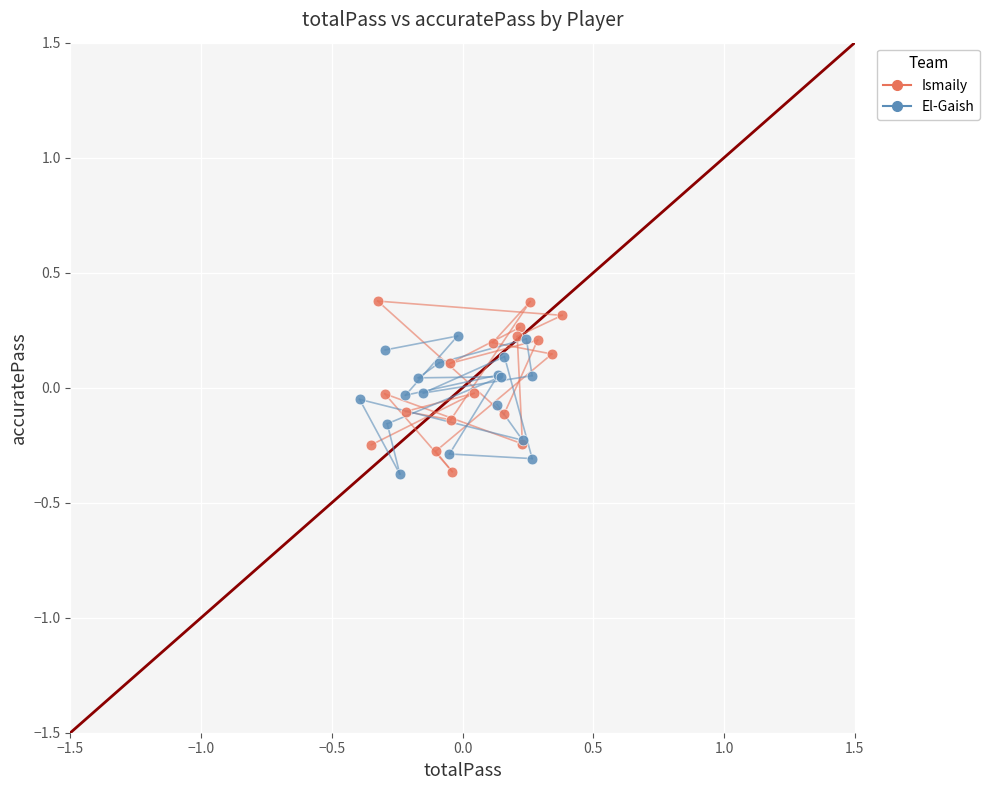

Which series contains the highest Y value?

Ismaily